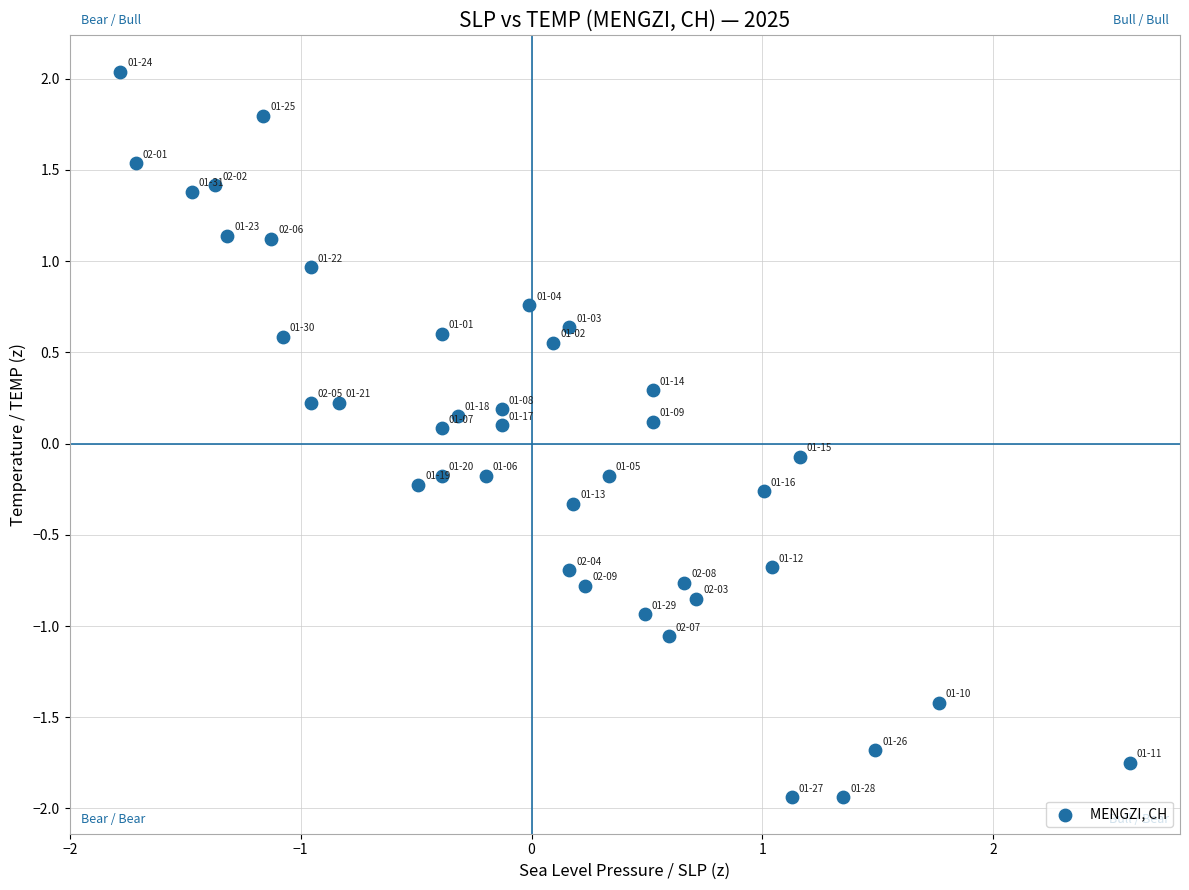

What is the range of X values (max minus min)?

4.4